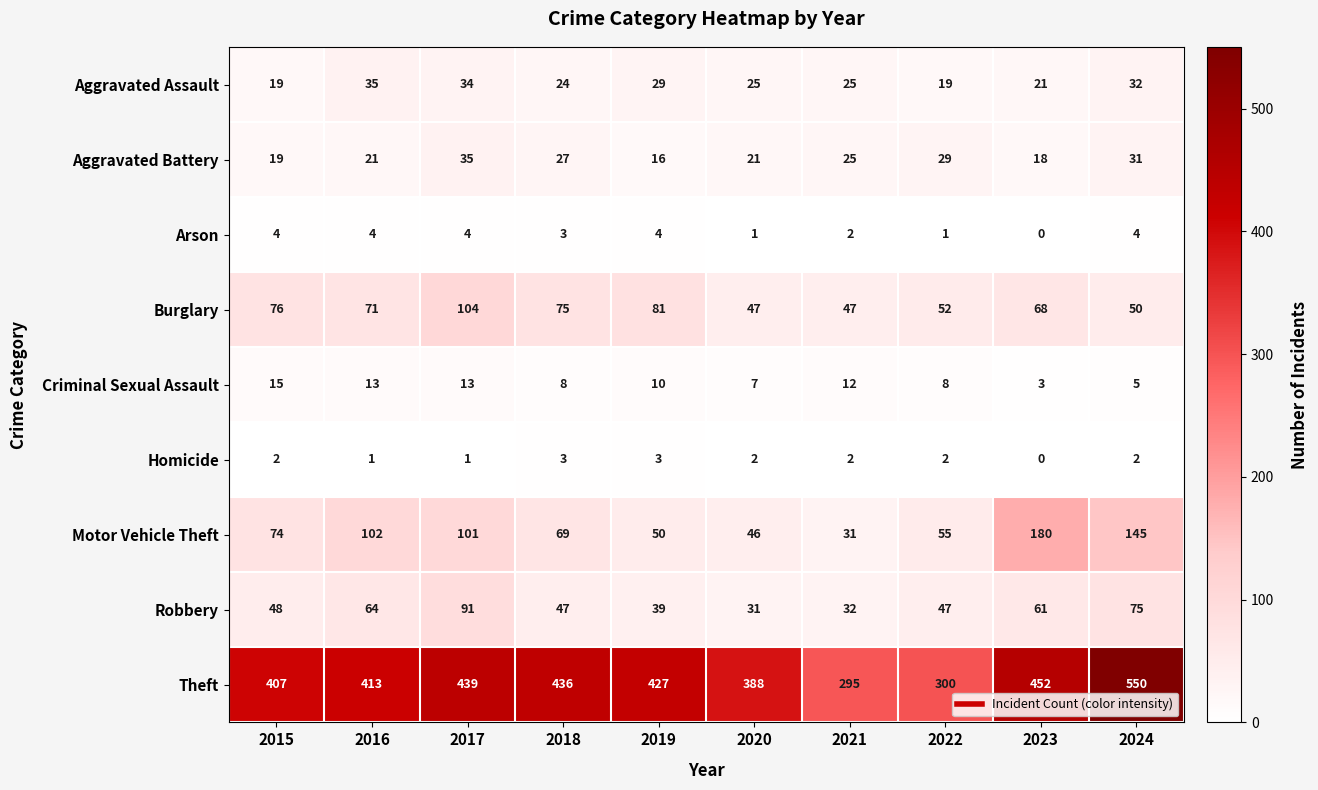

What is the average value of the Criminal Sexual Assault series?

9